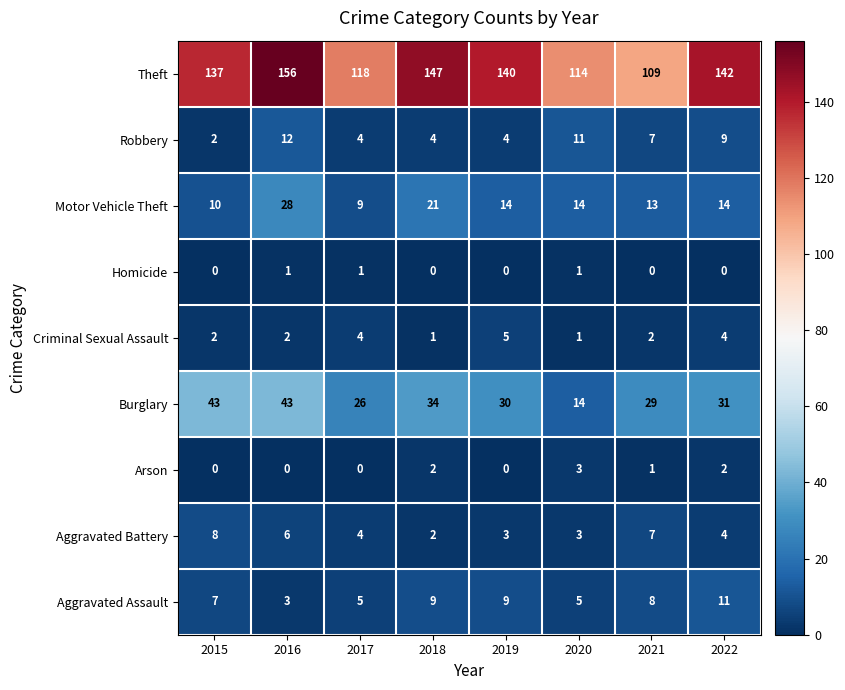

At which label does Motor Vehicle Theft first exceed 14?

2016